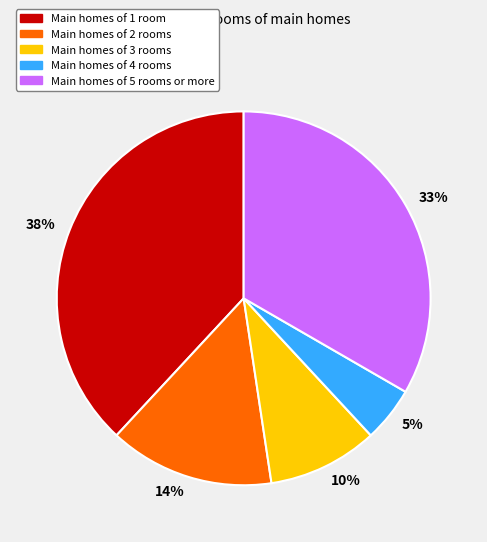

What percentage is the 38% slice, to the nearest percent?

38%